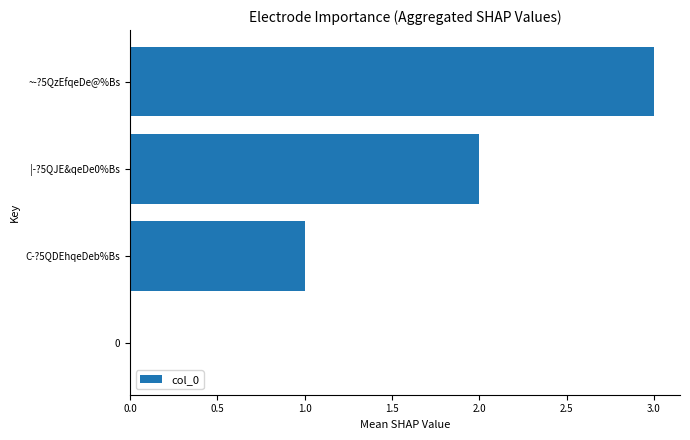

True or false: the data shows 0 at C-?5QDEhqeDeb%Bs.

False